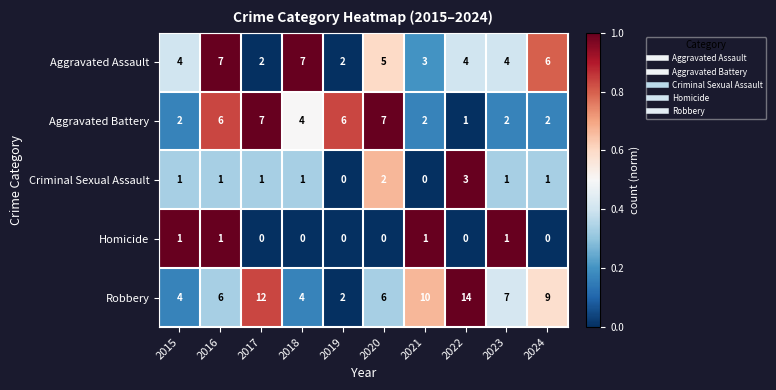

Which series has the largest total across all categories?

Robbery